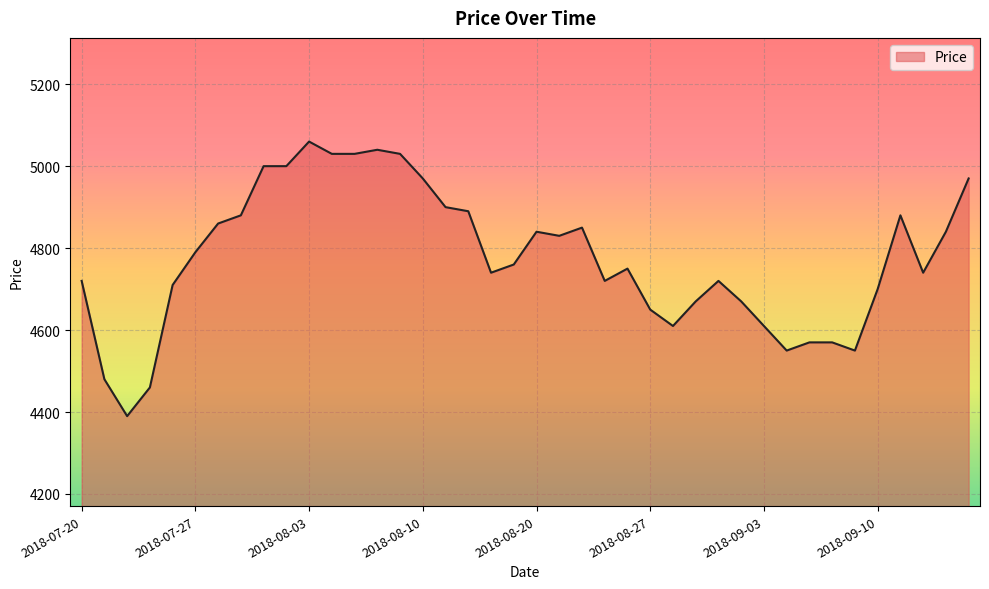

What is the difference between the maximum and minimum values?

670